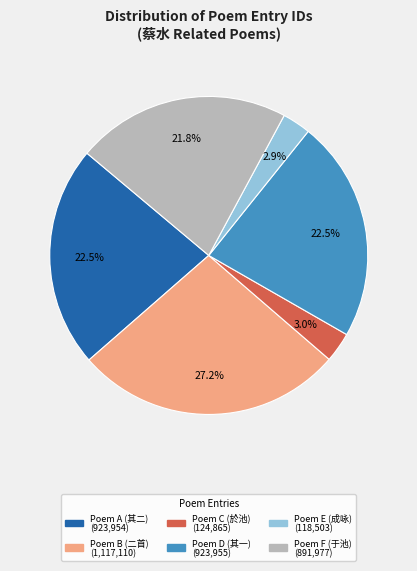

How many slices are in this pie chart?

6